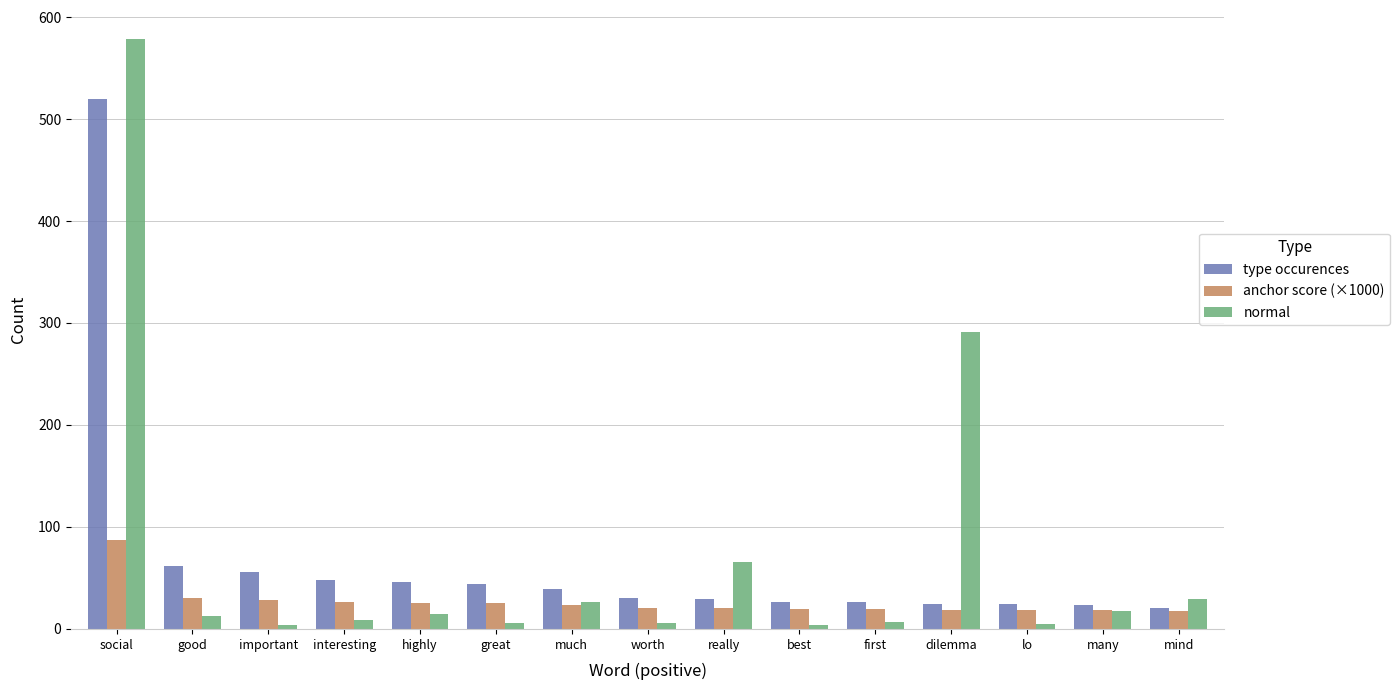

The anchor score (×1000) series shows 18.3 at many. True or false?

True